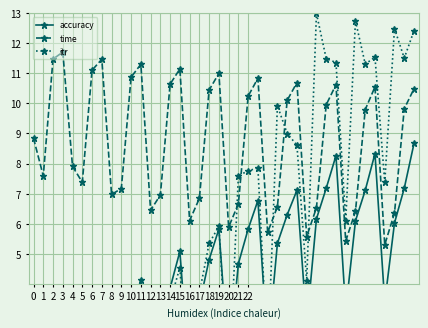

Which series has the largest range (max minus min)?

itr